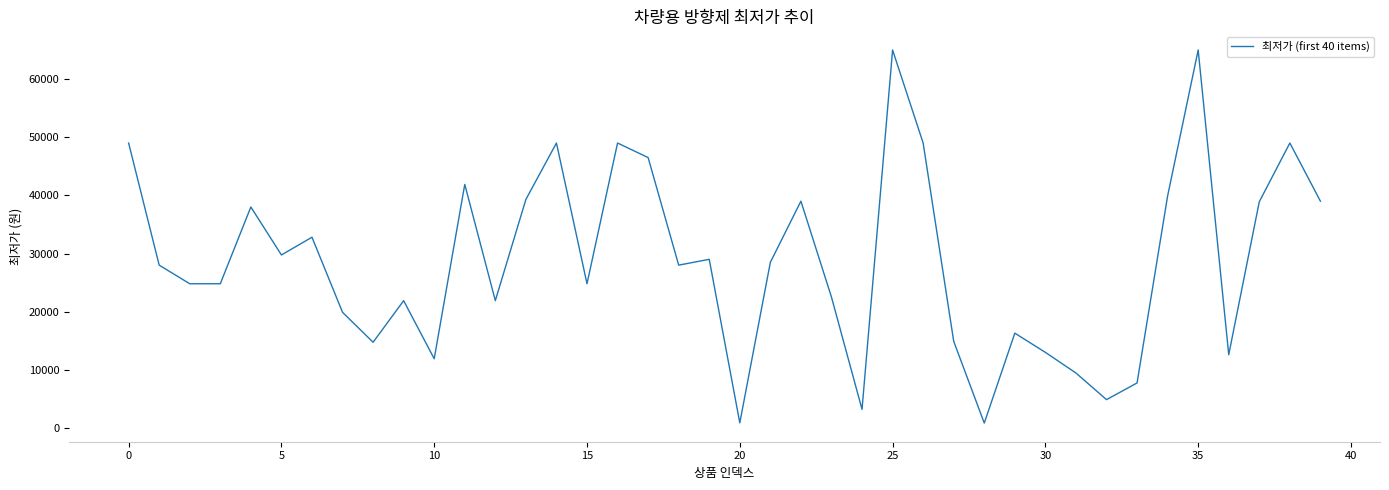

What is the difference between the maximum and minimum values?

64160